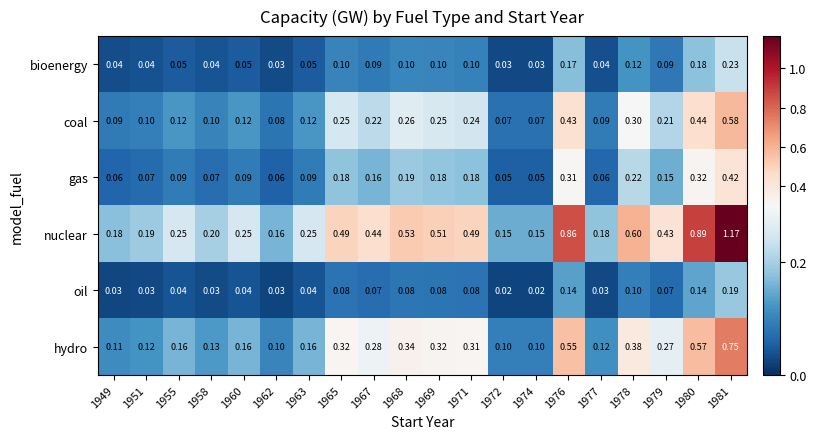

Which series has the largest range (max minus min)?

nuclear